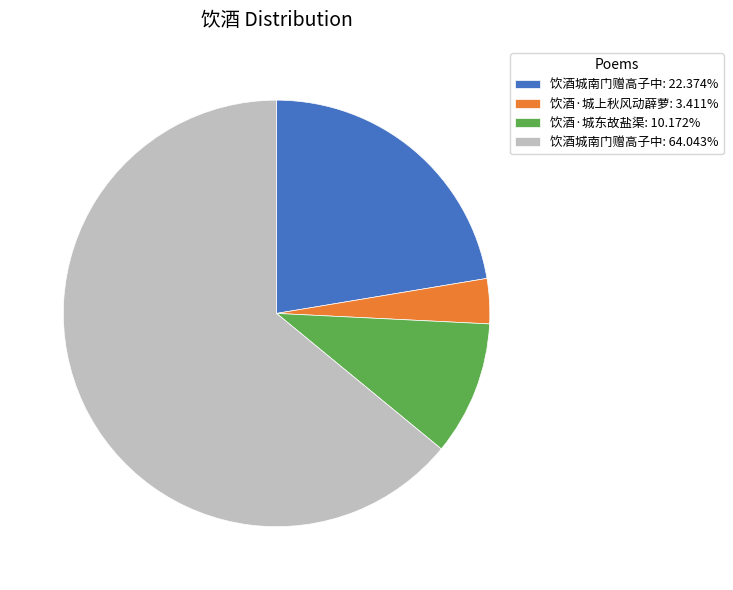

How many slices are in this pie chart?

4